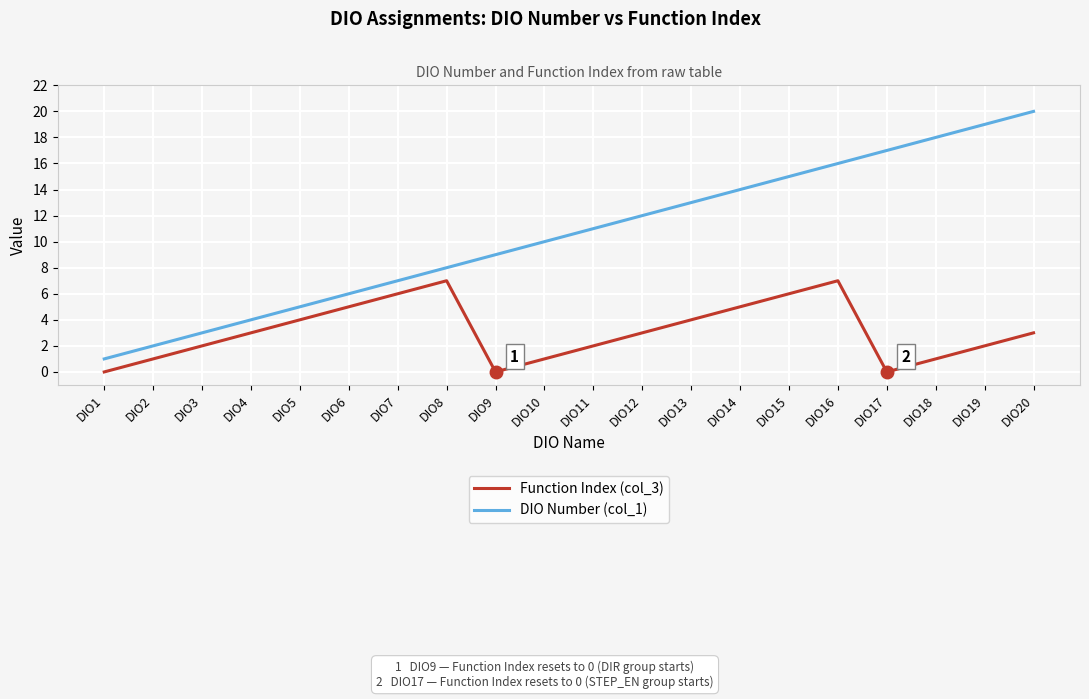

What is the greatest value displayed?

20